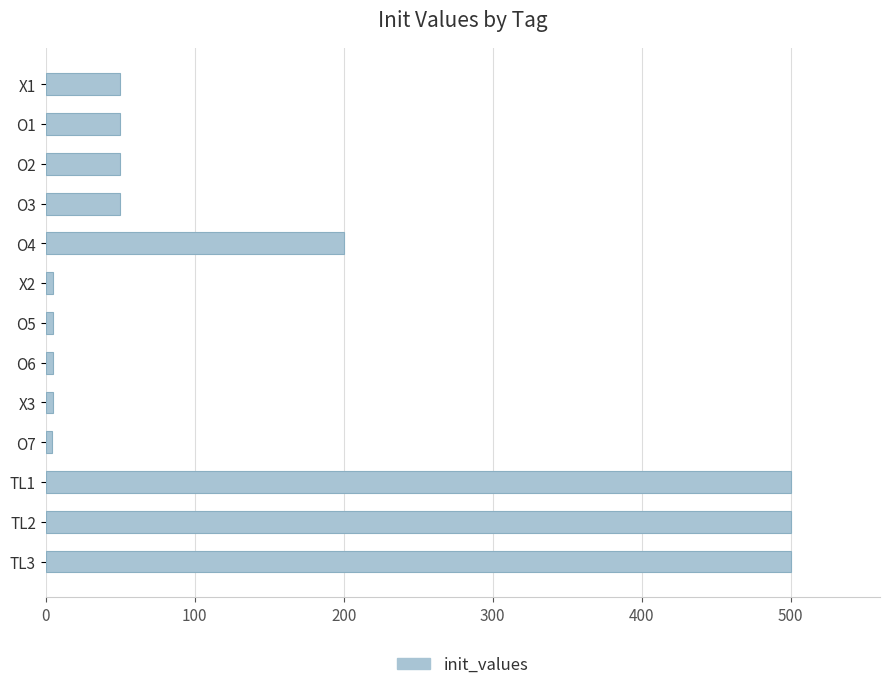

What is the smallest value displayed?

4